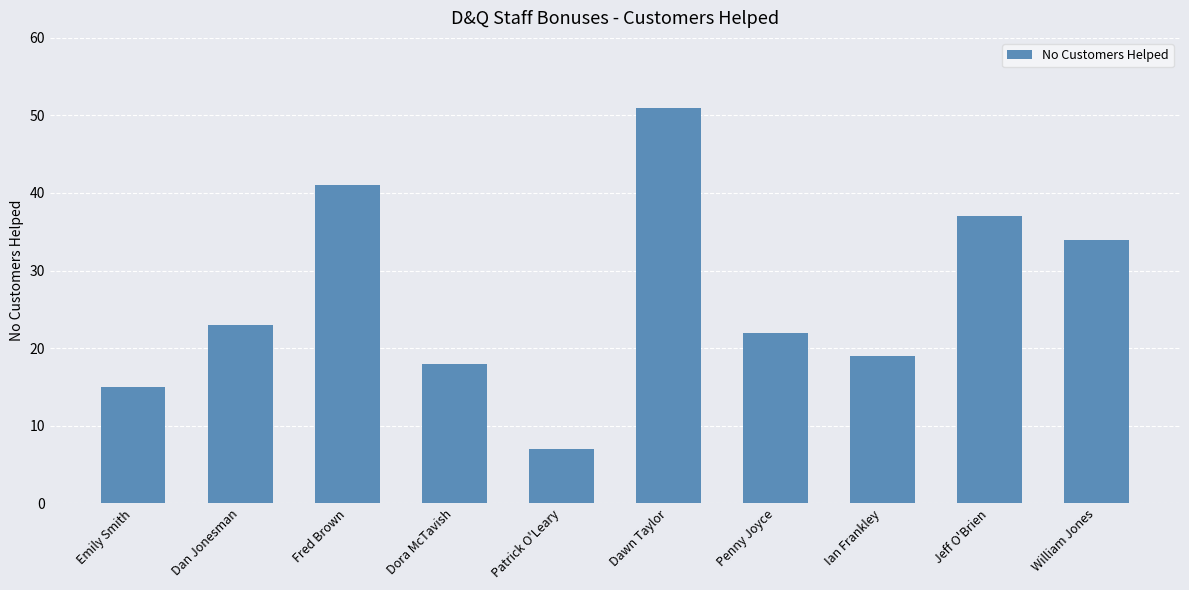

How many categories are shown in the chart?

10